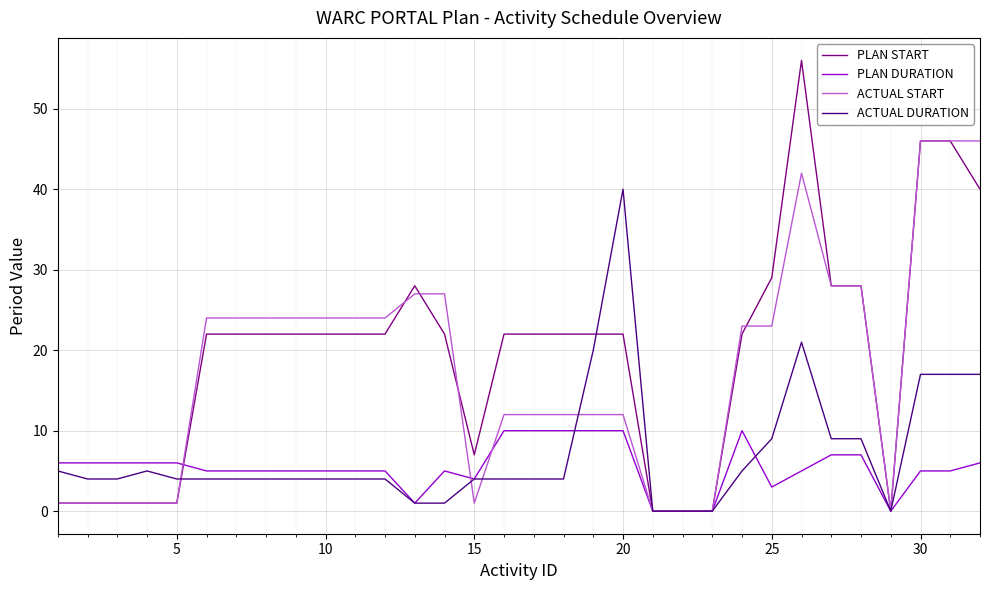

List the series in order of their peak value, highest first.

PLAN START, ACTUAL START, ACTUAL DURATION, PLAN DURATION